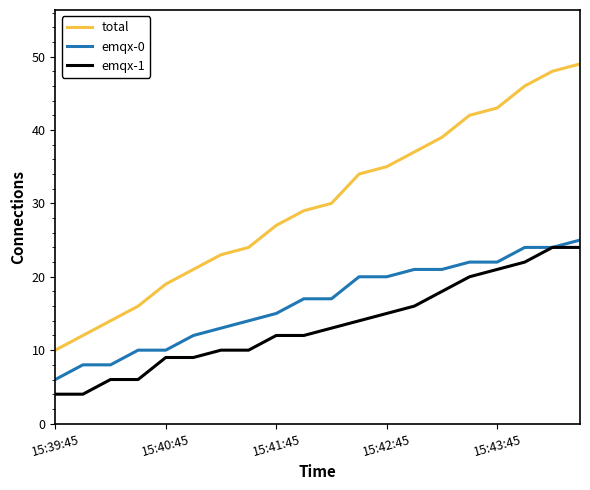

How many categories are shown in the chart?

20